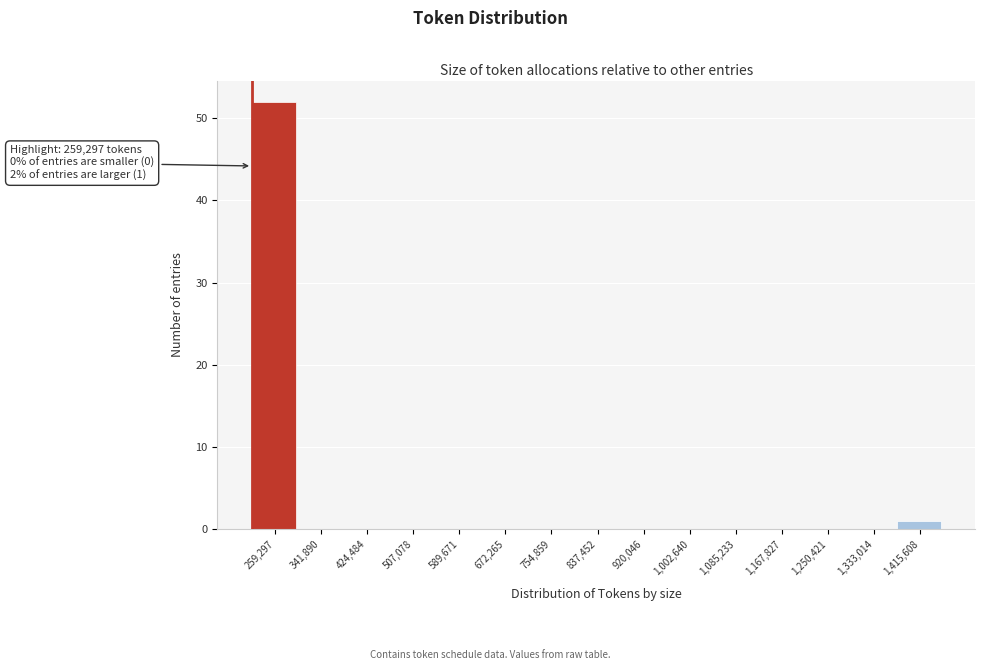

Reading right to left, what are all the values shown in this chart?

1,415,608=1	1,333,014=0	1,250,421=0	1,167,827=0	1,085,233=0	1,002,640=0	920,046=0	837,452=0	754,859=0	672,265=0	589,671=0	507,078=0	424,484=0	341,890=0	259,297=52